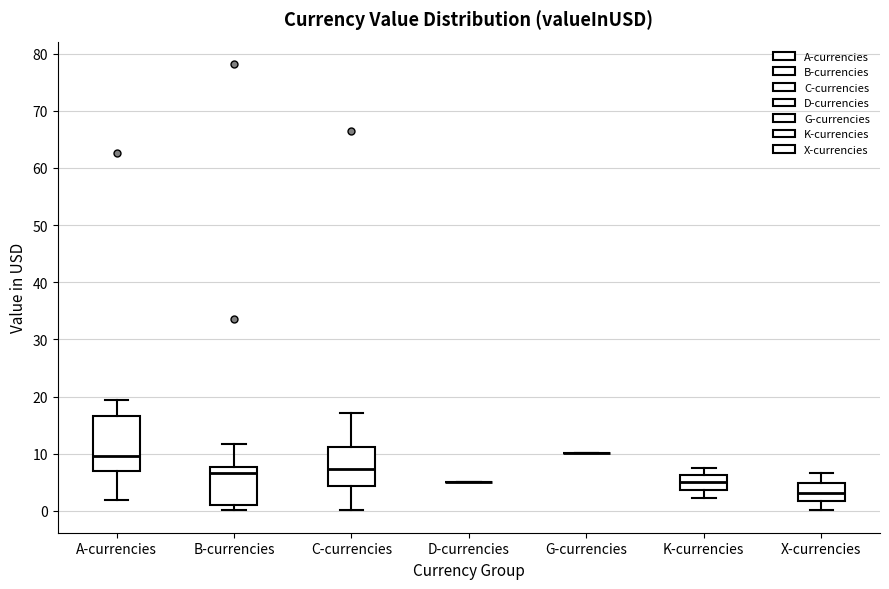

Reading left to right, read every box against the y-axis: the position of its median line, the range the box covers, and the ends of its whiskers. The values are not printed on the chart, so give them approximately, as read against the axis.

A-currencies: median 10, box 7 to 17, whiskers 2 to 19
B-currencies: median 7, box 1 to 8, whiskers 0 to 12
C-currencies: median 7, box 4 to 11, whiskers 0 to 17
D-currencies: box collapsed to a line at 5, whiskers 5 to 5
G-currencies: box collapsed to a line at 10, whiskers 10 to 10
K-currencies: median 5, box 4 to 6, whiskers 2 to 7
X-currencies: median 3, box 2 to 5, whiskers 0 to 7